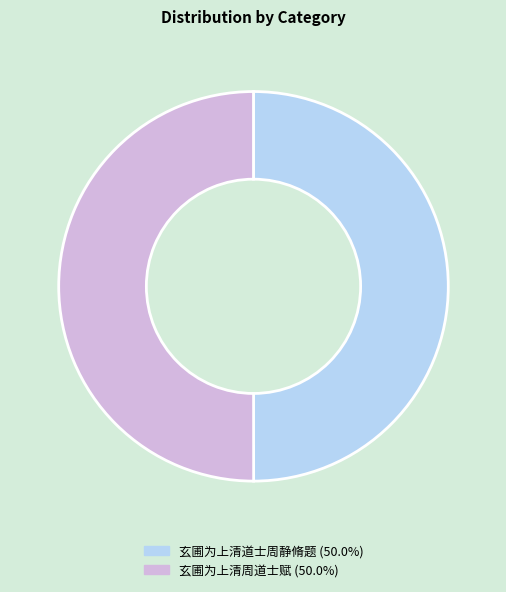

Combined, do 玄圃为上清道士周静脩题 and 玄圃为上清周道士赋 account for over 50%?

Yes